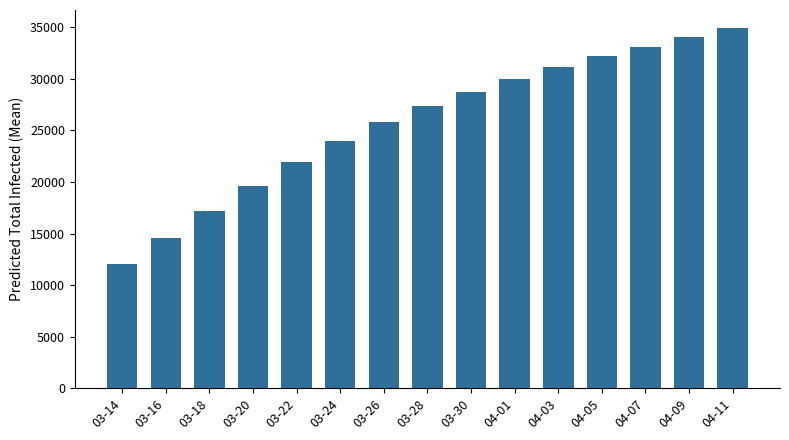

How many data points does each series have?

15